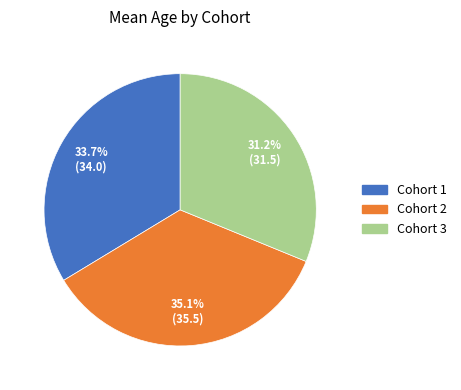

Approximately how many times larger is the value at Cohort 3 compared to Cohort 1?

0.9